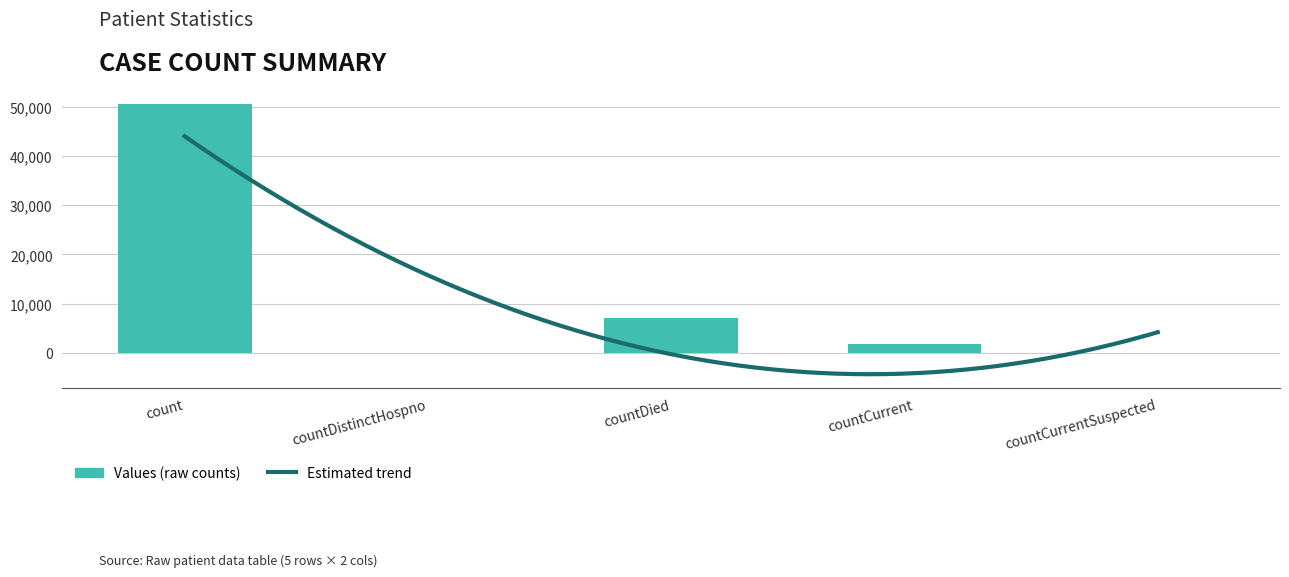

List the labels in order of value, largest first.

count, countDied, countCurrent, countDistinctHospno, countCurrentSuspected